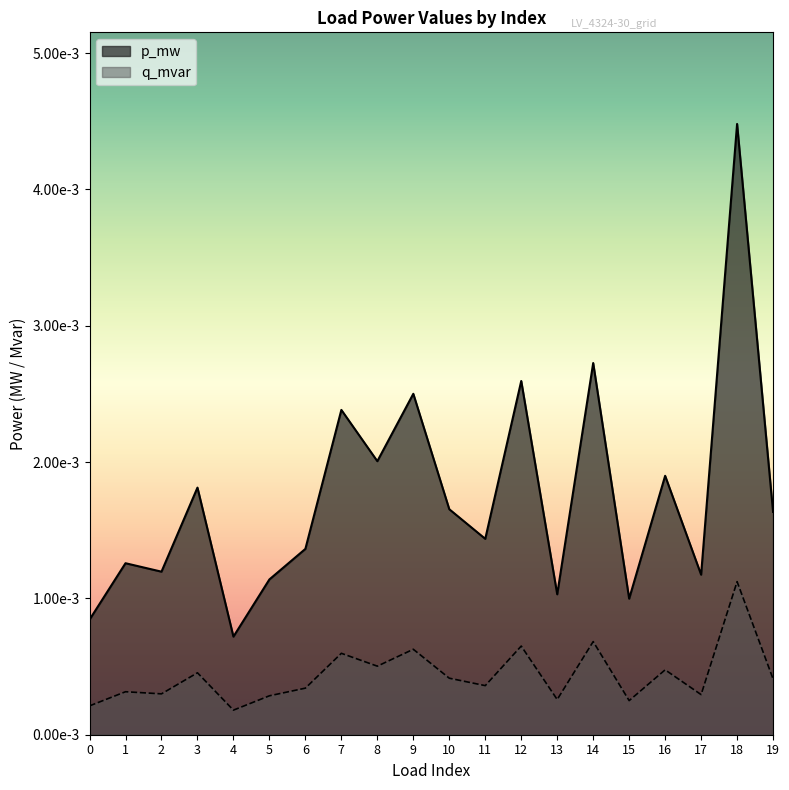

Which category has the highest value in the q_mvar series?

18